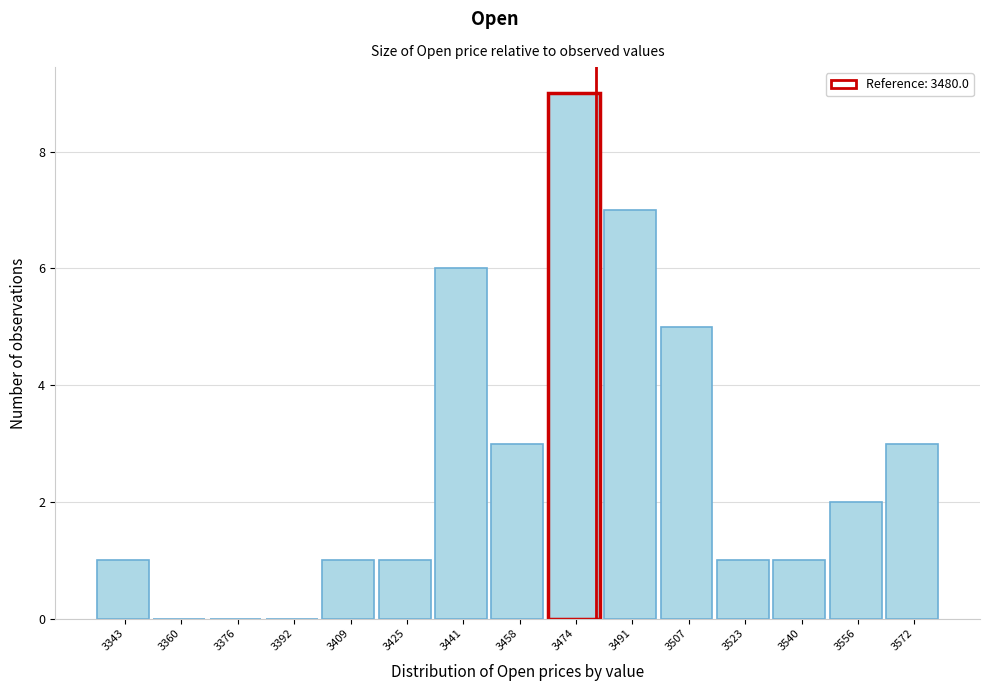

How tall is the bar that spans 3482 to 3498 on the x-axis? Neither the bar edges nor the heights are printed on the chart, so give them approximately, as read against the axes.

7